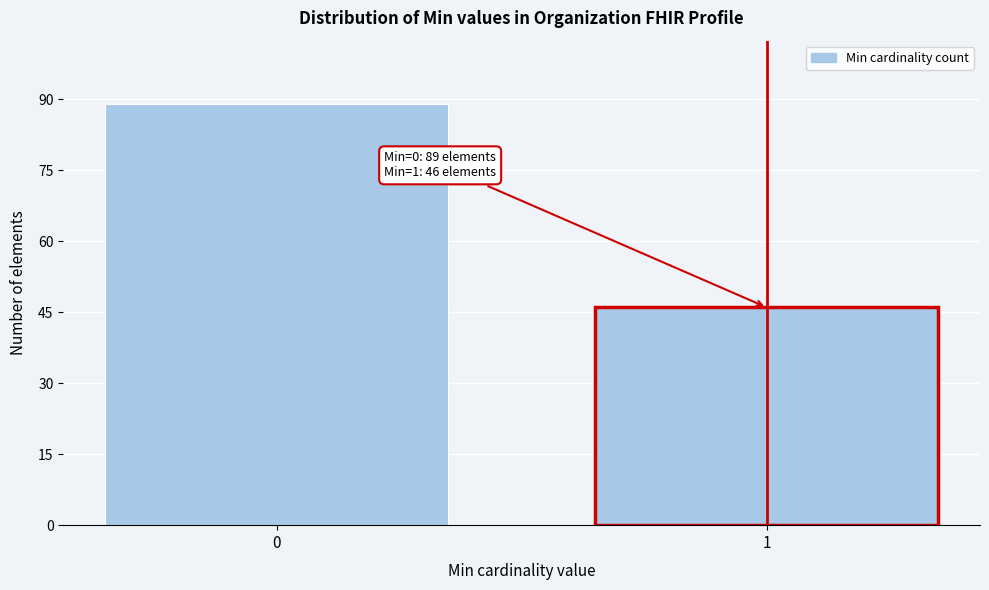

Reading left to right, extract all data points from this chart.

0=89	1=46